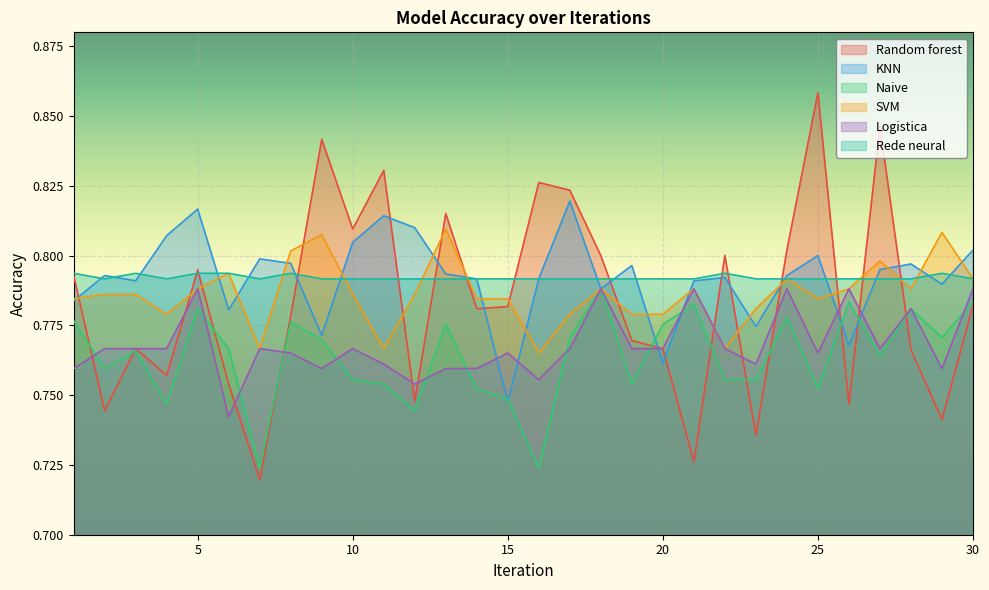

Where is KNN nearest to the value 0?

15